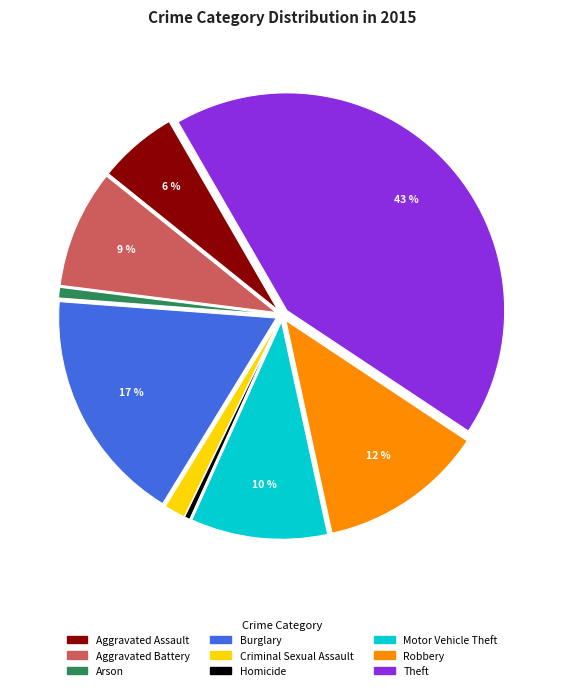

Combined, do Theft and Criminal Sexual Assault account for over 50%?

No